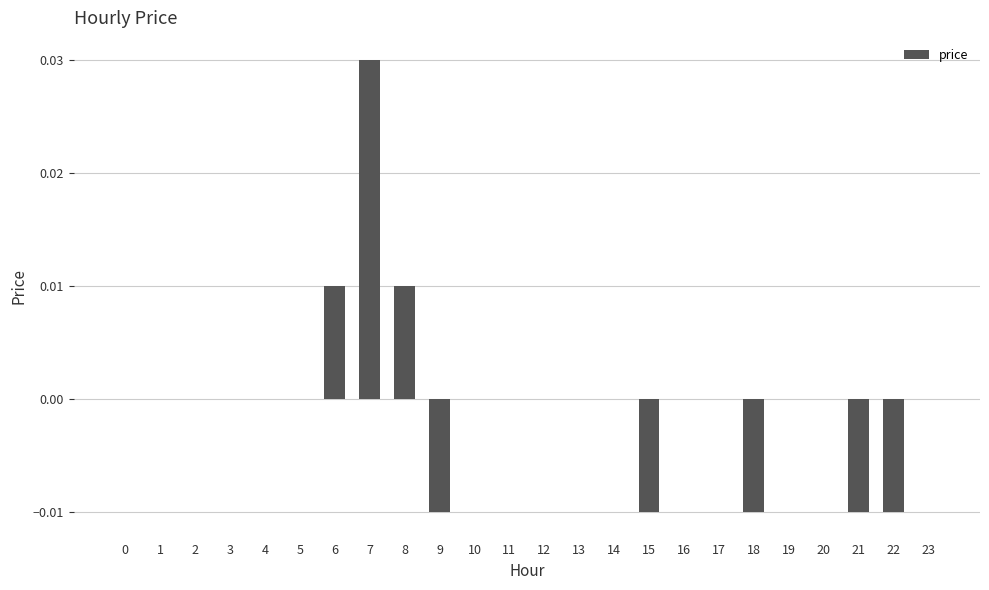

Between 6 and 21, which is larger?

6